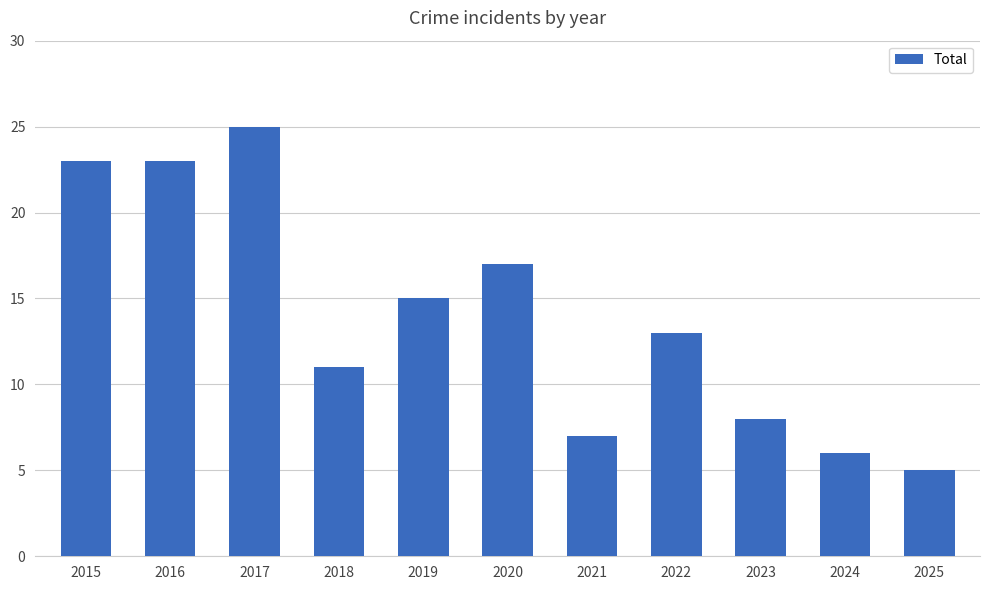

What is the sum of all values?

153